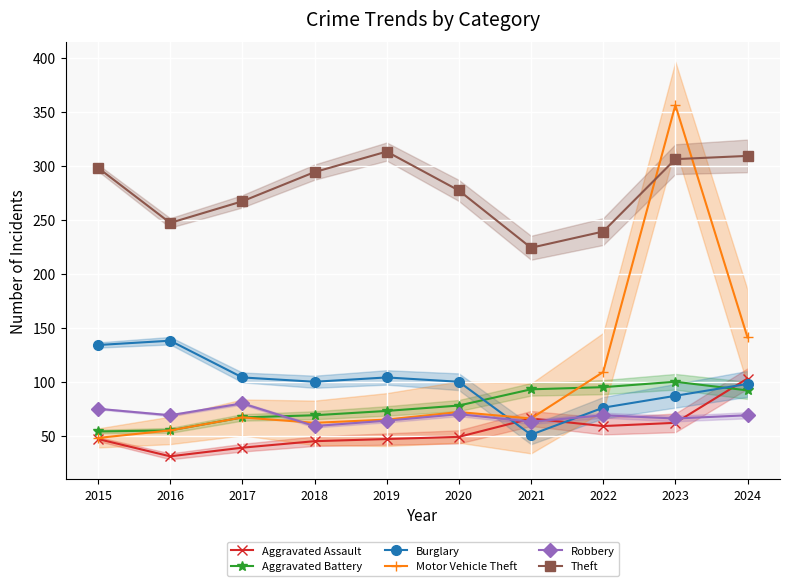

How many distinct data groups are displayed?

6